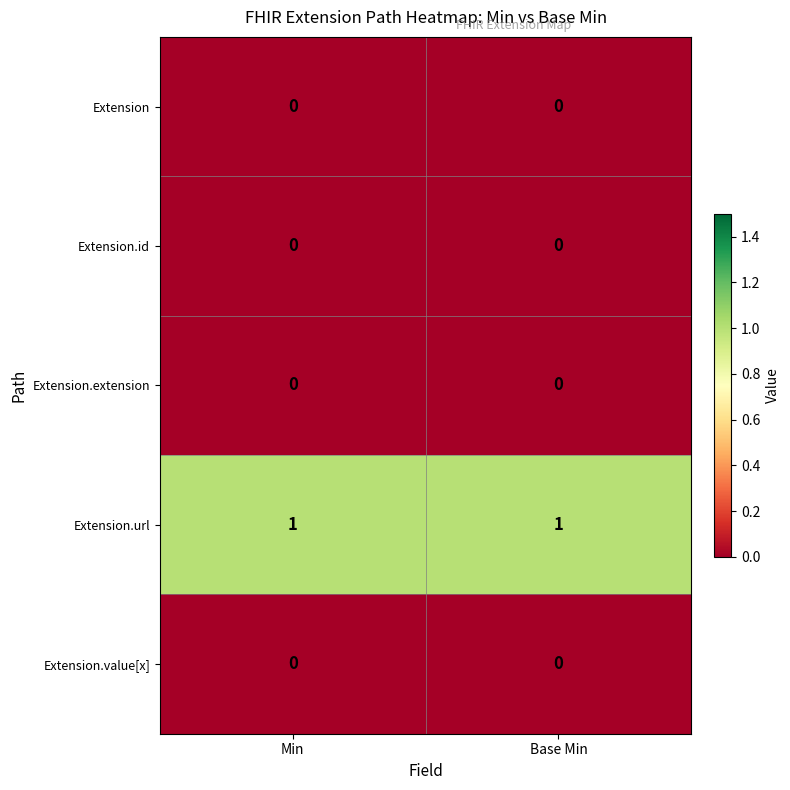

Reading left to right, list all the values displayed in this chart.

Extension: 0	0
Extension.id: 0	0
Extension.extension: 0	0
Extension.url: 1	1
Extension.value[x]: 0	0